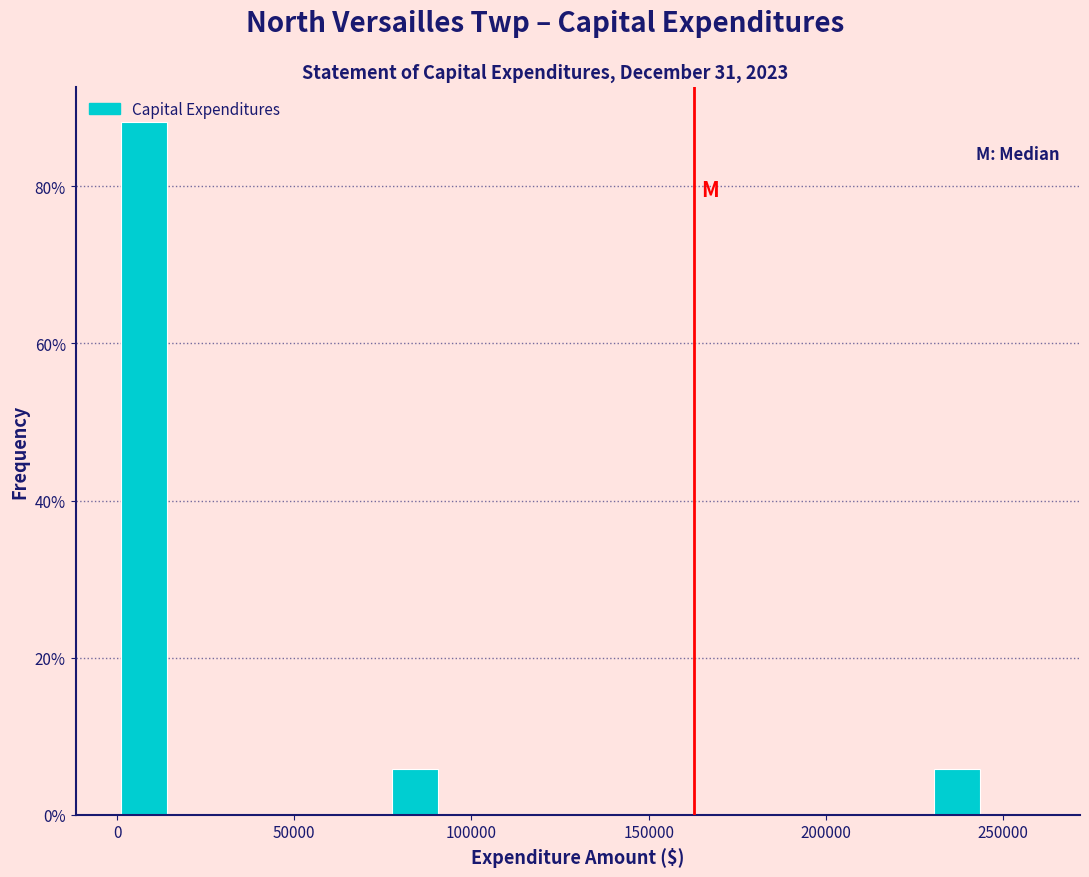

Read against the x-axis, roughly where is the centre of the tallest bar?

10000